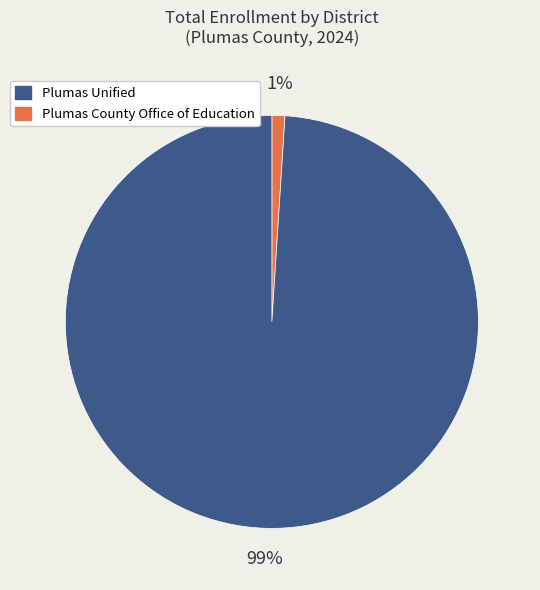

Is there a majority slice in this chart?

Yes